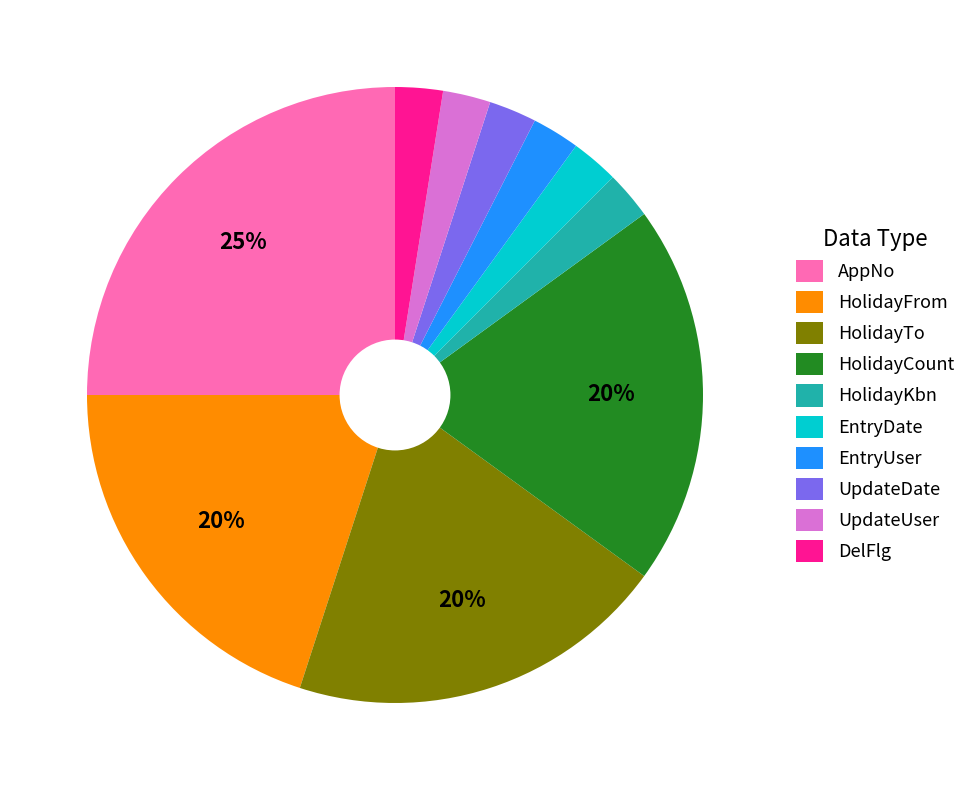

How many segments does this pie chart have?

10